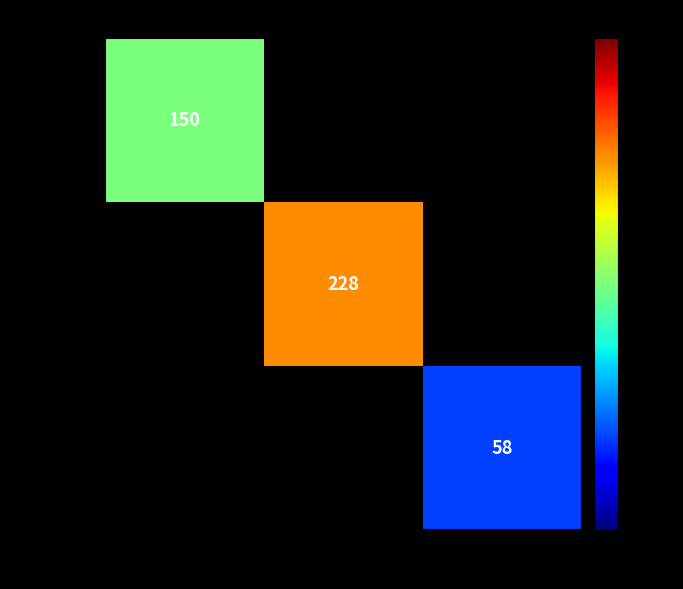

At how many categories does at least one series exceed 187?

1